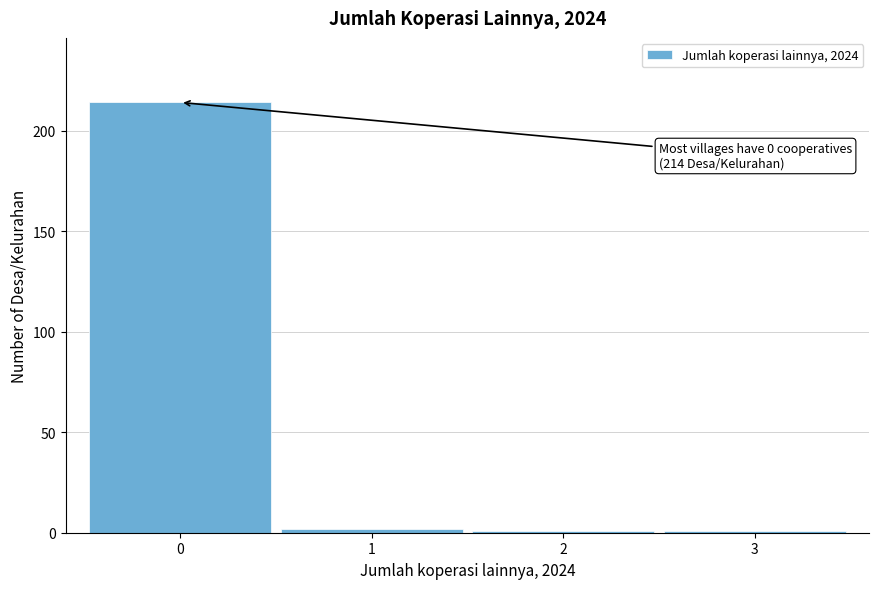

Over which range of the x-axis is the bar tallest?

-0.5 to 0.5